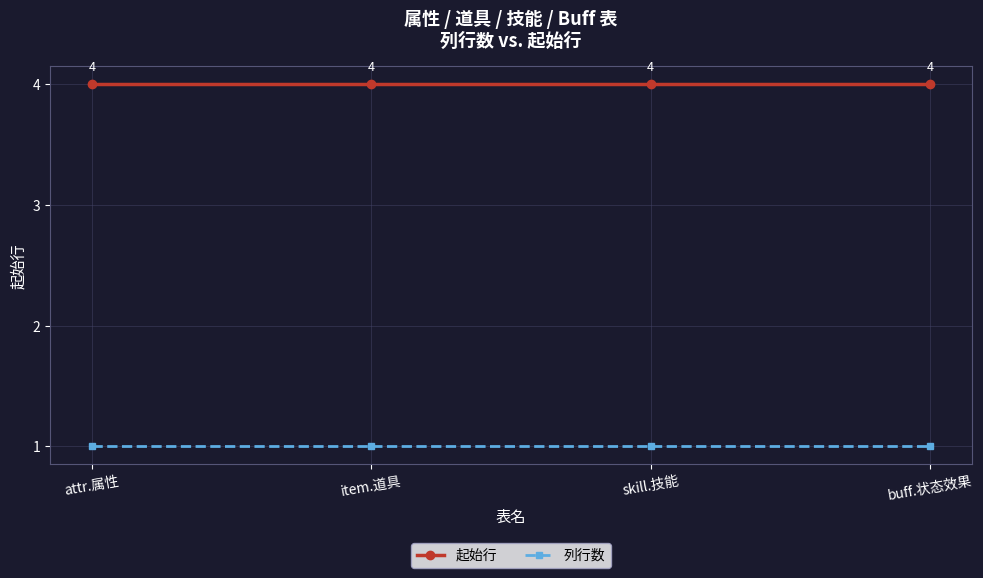

Which series has the largest total across all categories?

起始行